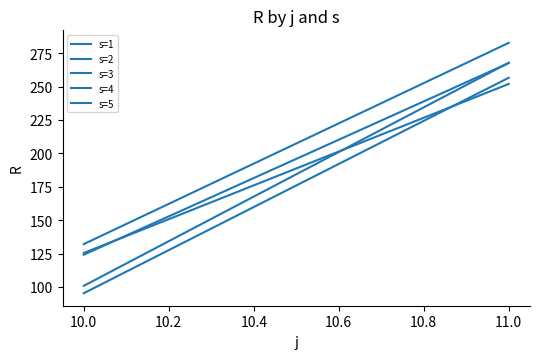

Which series has the largest total across all categories?

s=1